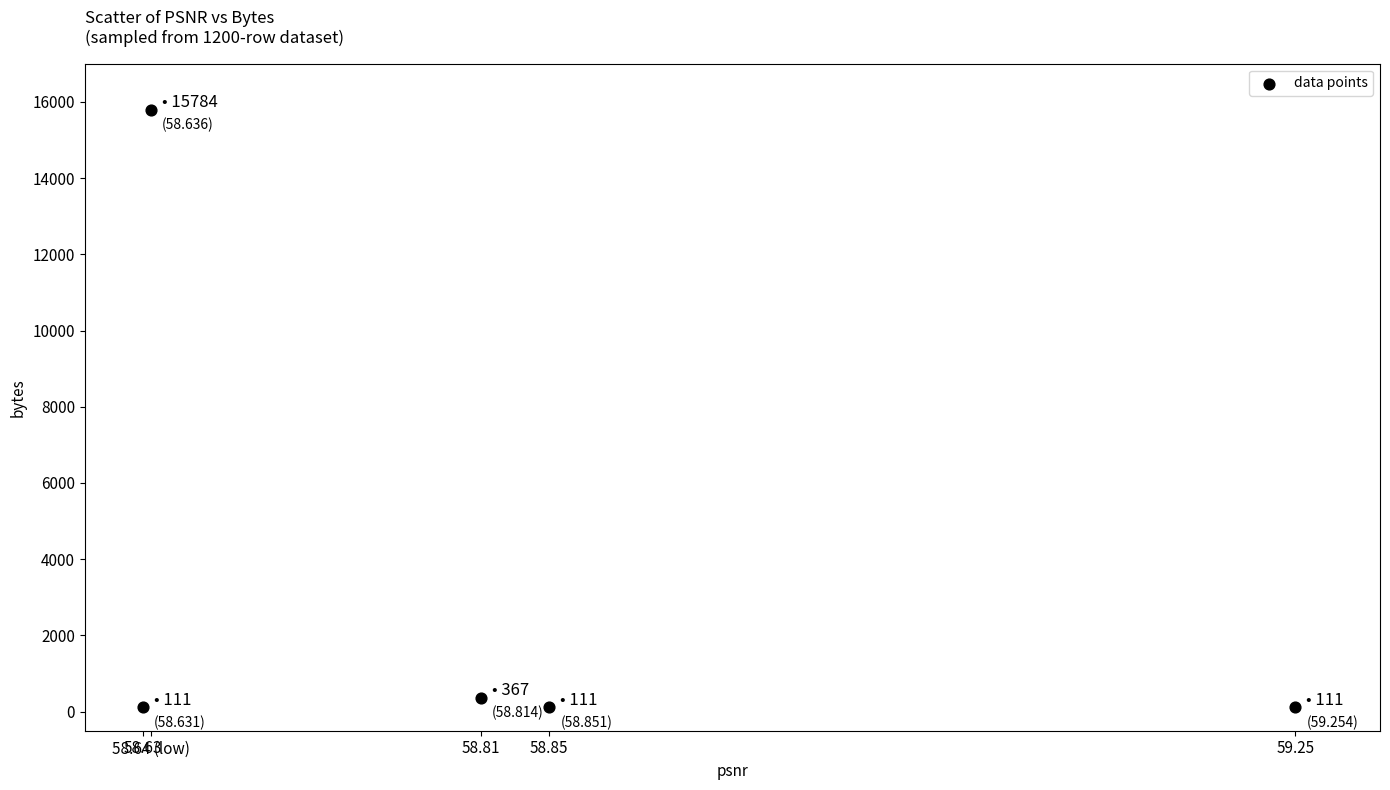

What is the range of Y values (max minus min)?

15673